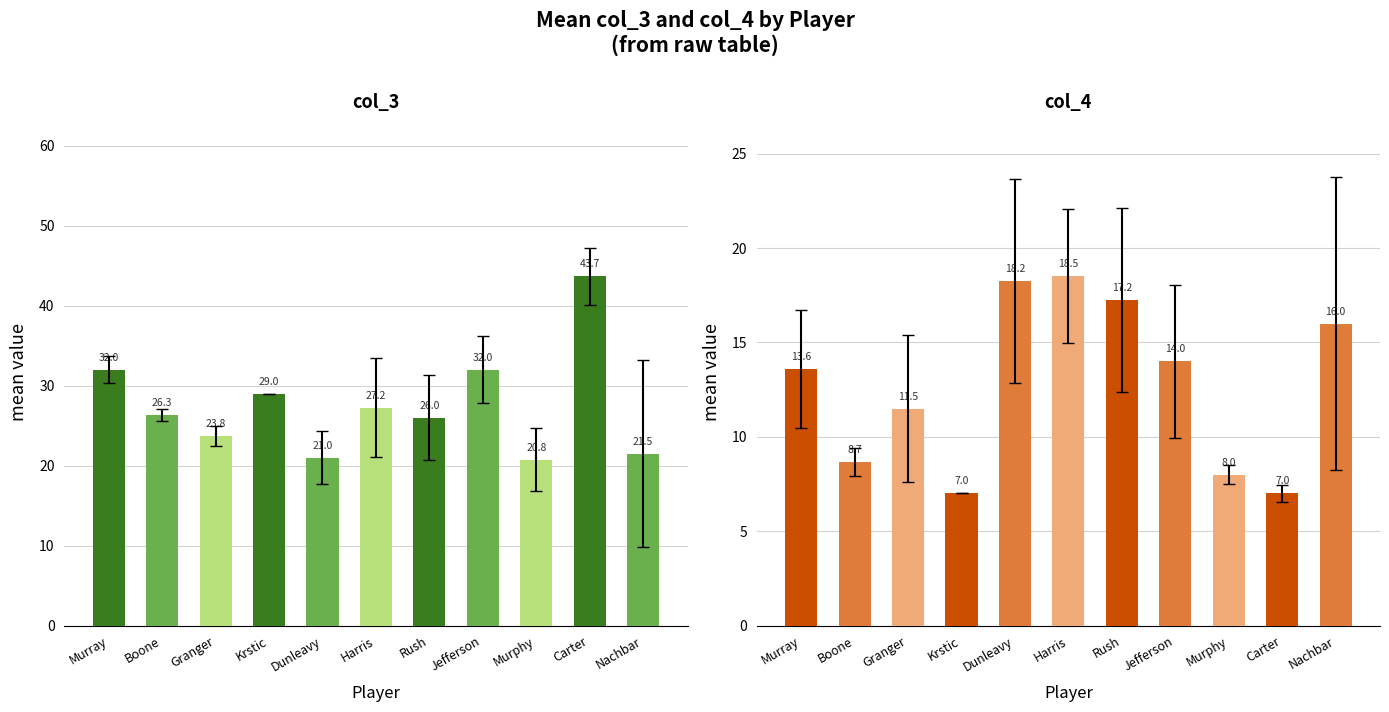

What is the spread (max minus min) of values at Granger?

12.2